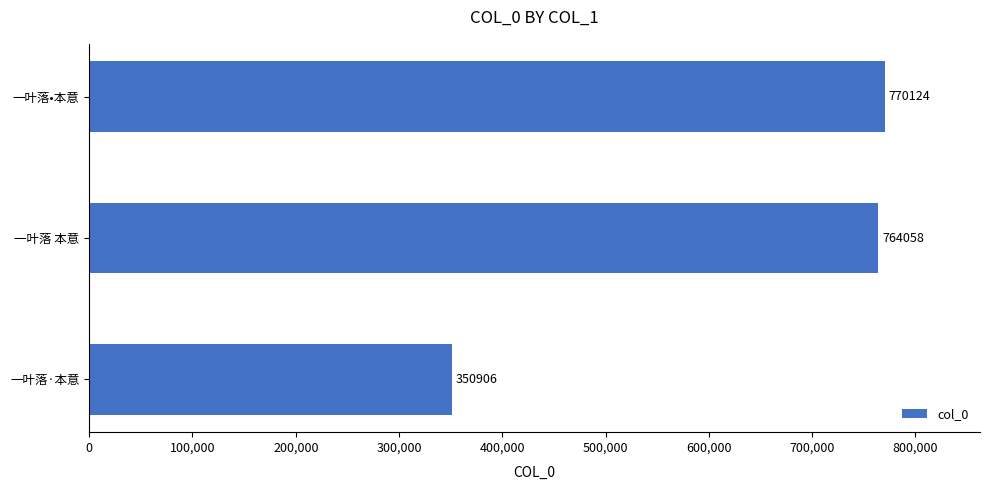

How many bars are there in total?

3